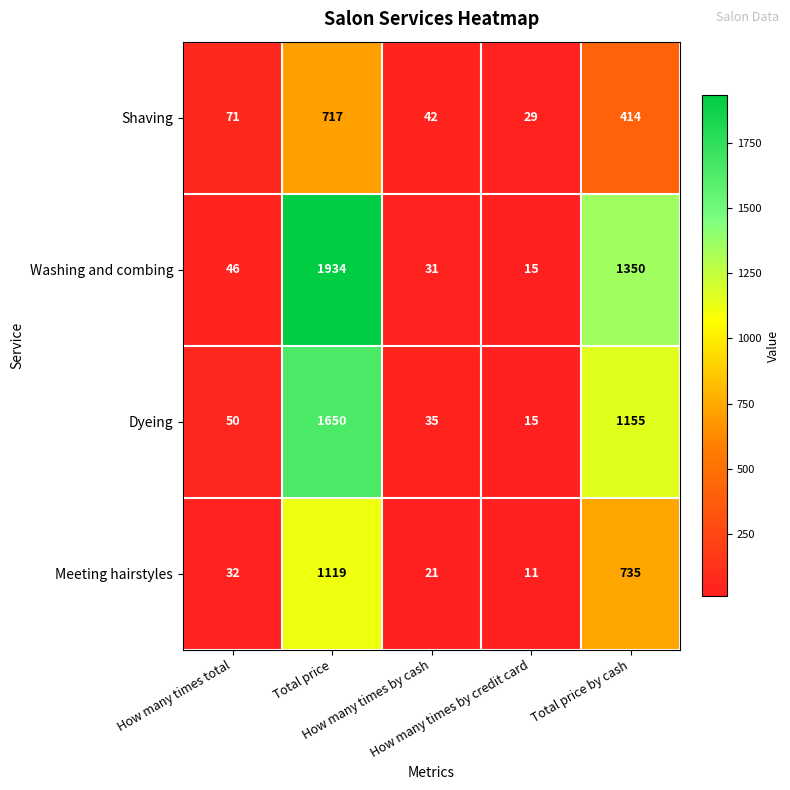

List the series in order of their peak value, highest first.

Washing and combing, Dyeing, Meeting hairstyles, Shaving